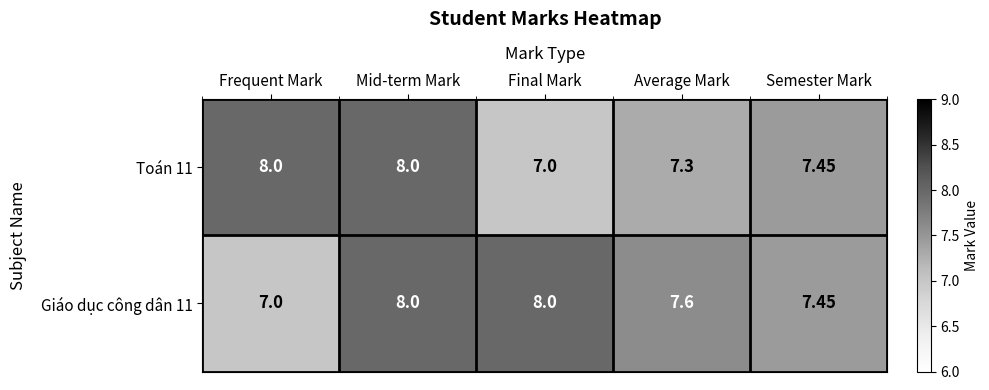

What is the minimum value shown in the chart?

7.0